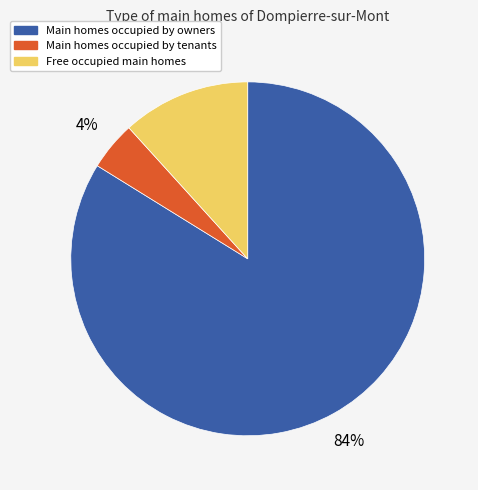

To the nearest percent, what is the average slice percentage?

33%